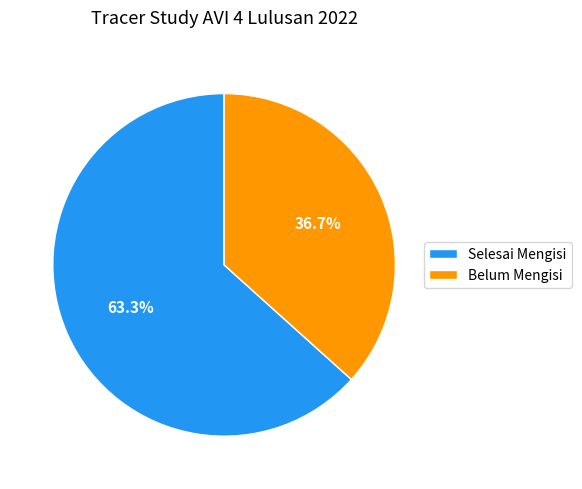

Does Belum Mengisi represent more than half of the total?

No